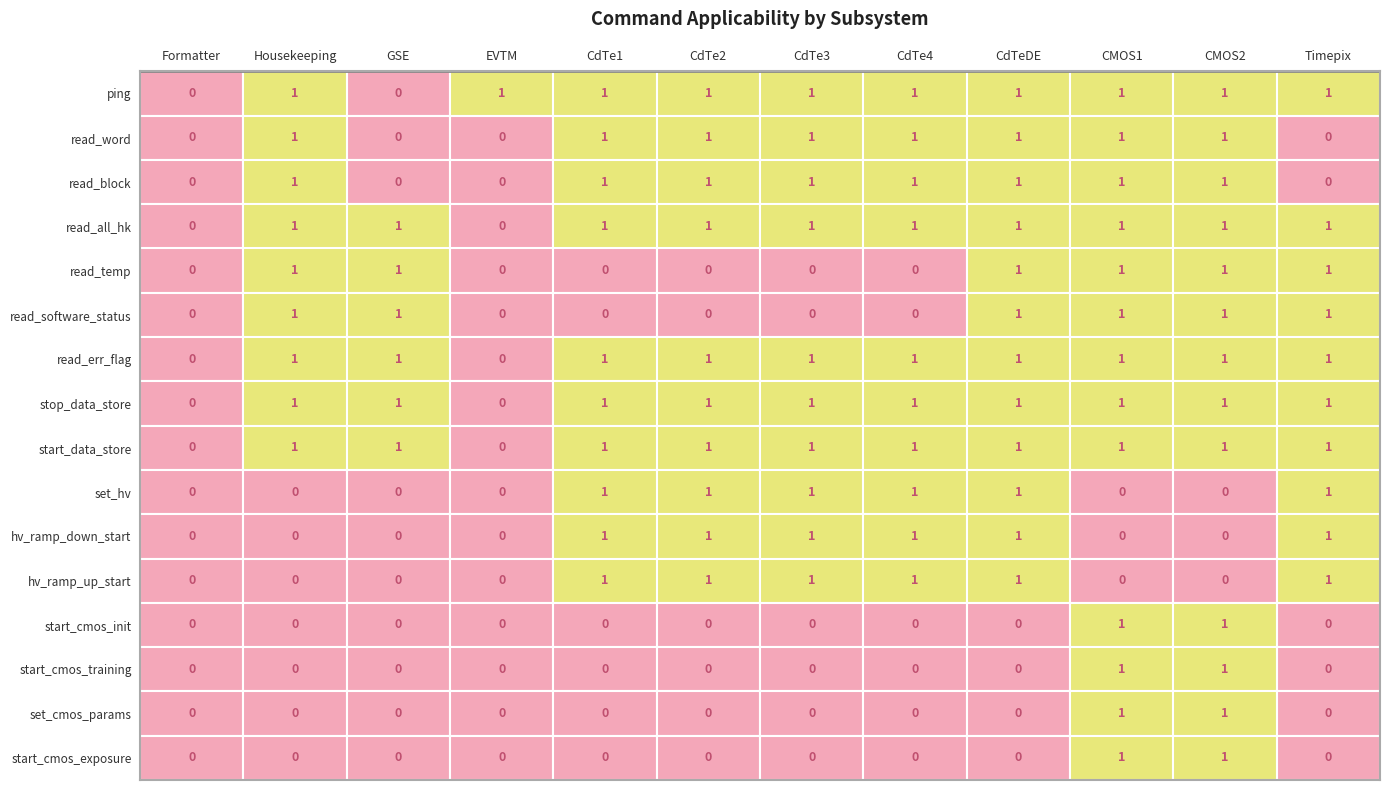

At which label does start_cmos_init reach its peak?

CMOS1